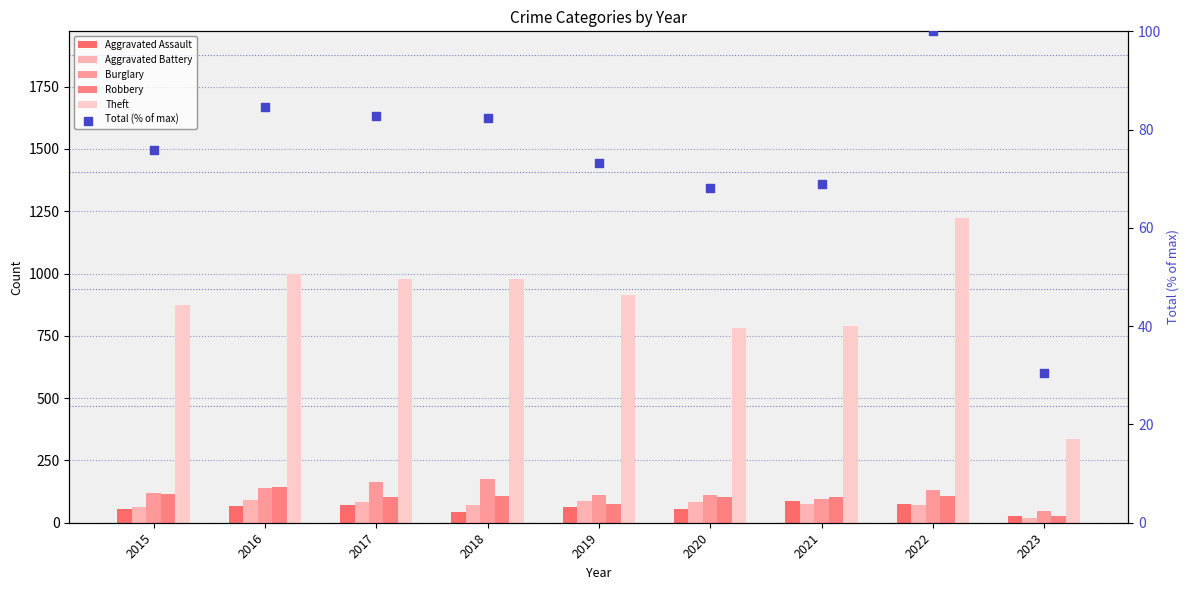

At how many categories does at least one series exceed 886?

5